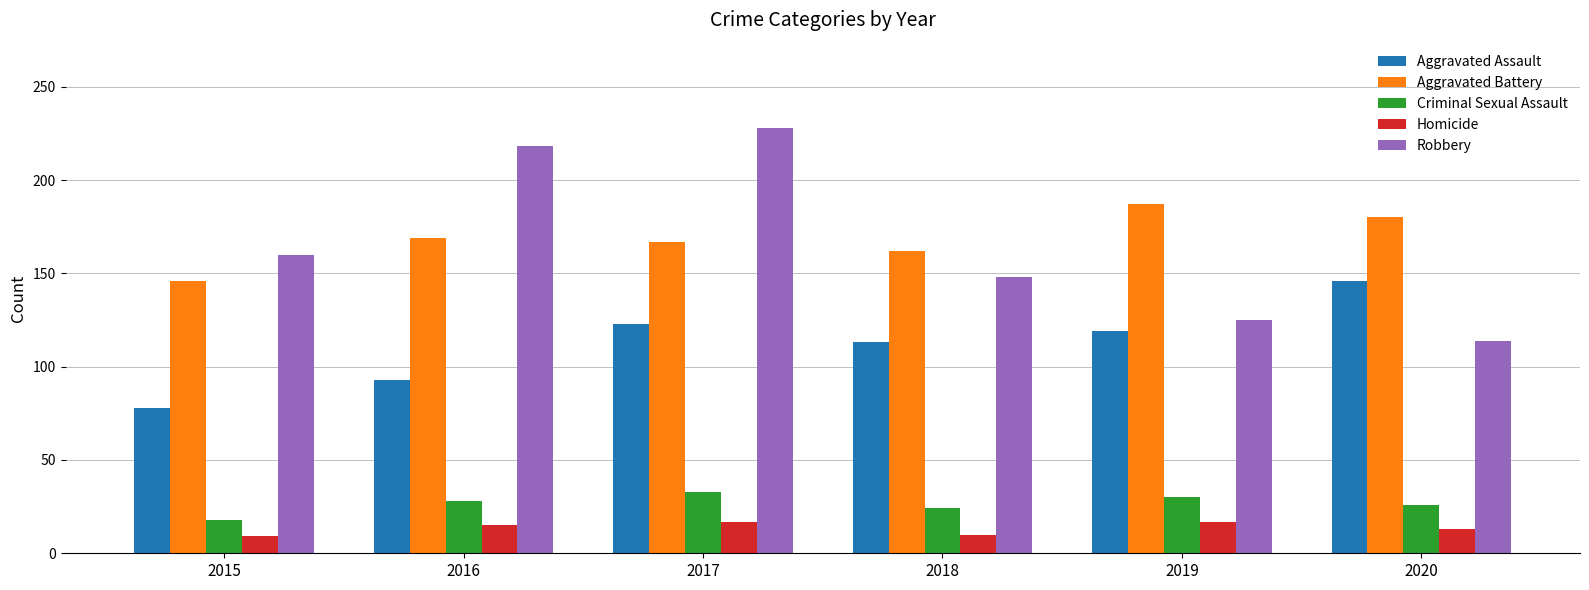

At how many categories does at least one series exceed 109?

6